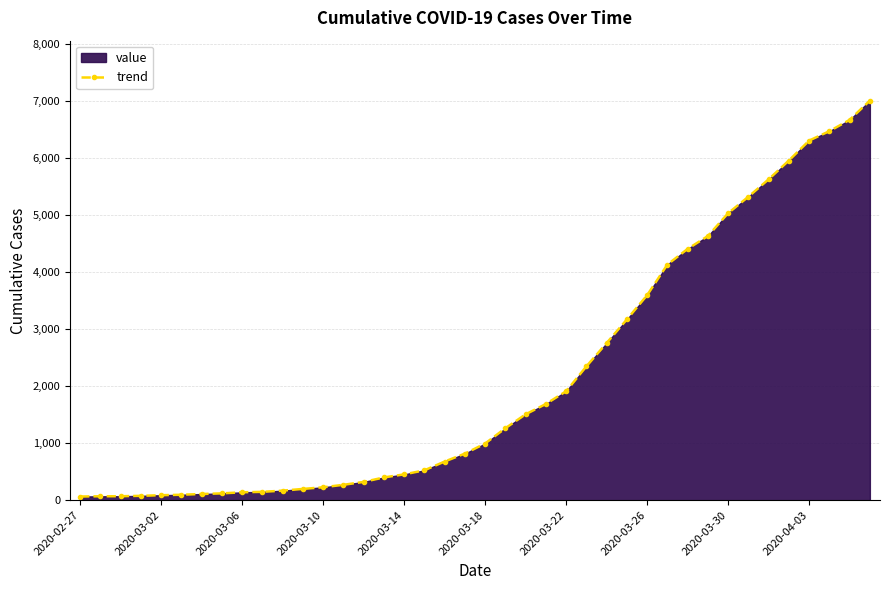

What is the sum of the values at 25 and 21?

3606